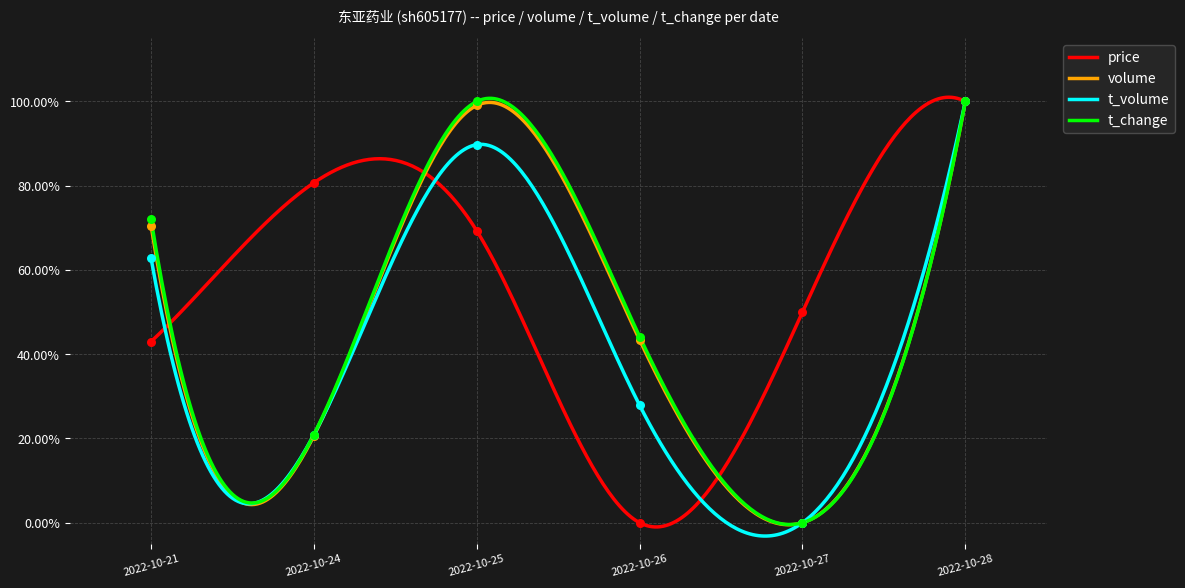

Which series has the widest spread of Y values?

price